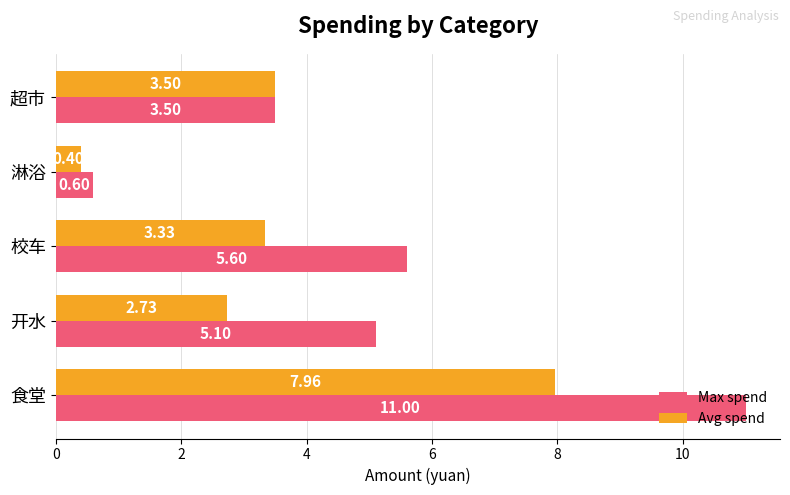

Which series has the largest total across all categories?

Max spend